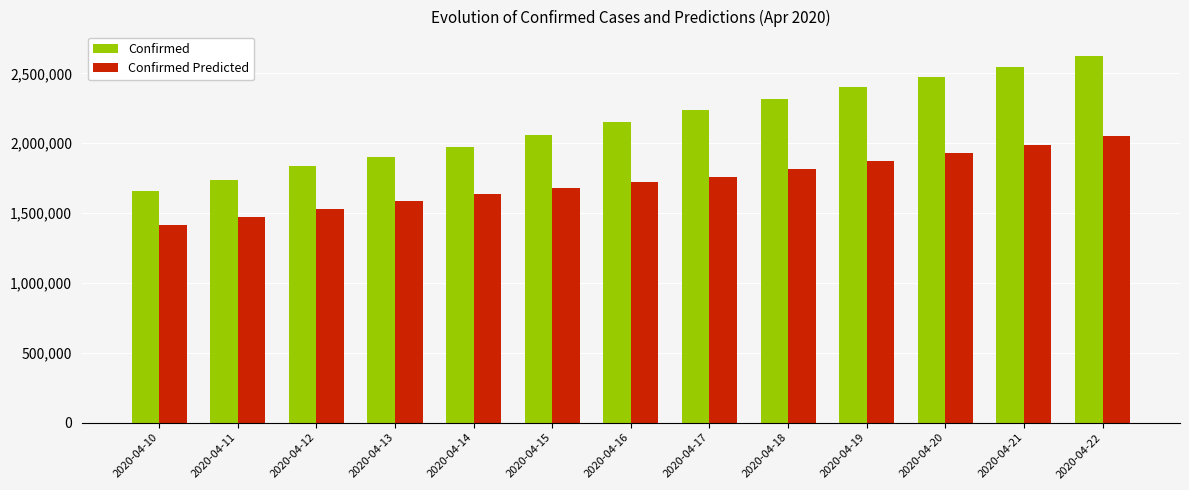

Rank the series by their maximum value, from highest to lowest.

Confirmed, Confirmed Predicted